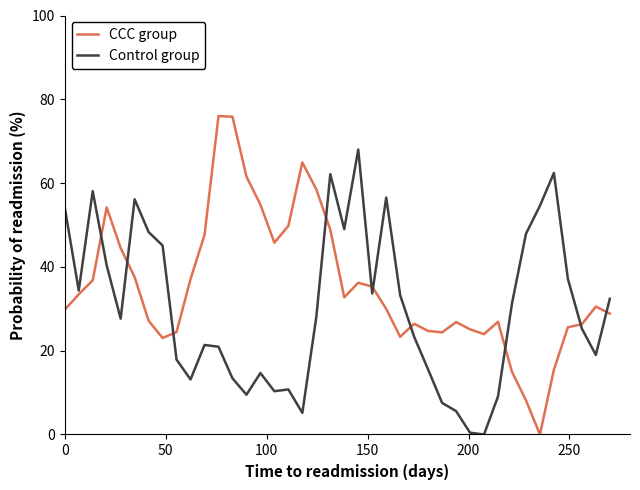

In Control group, how many points are higher than both neighbors (excluding endpoints)?

9